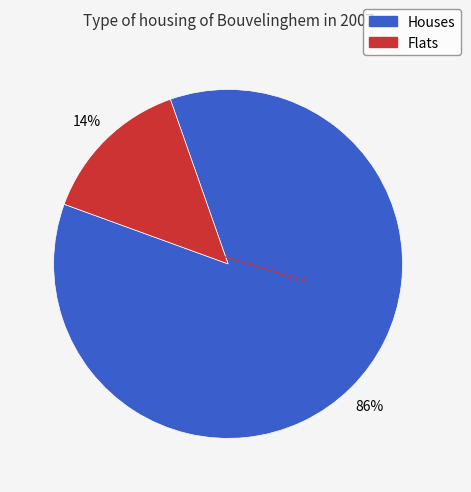

How many segments does this pie chart have?

2